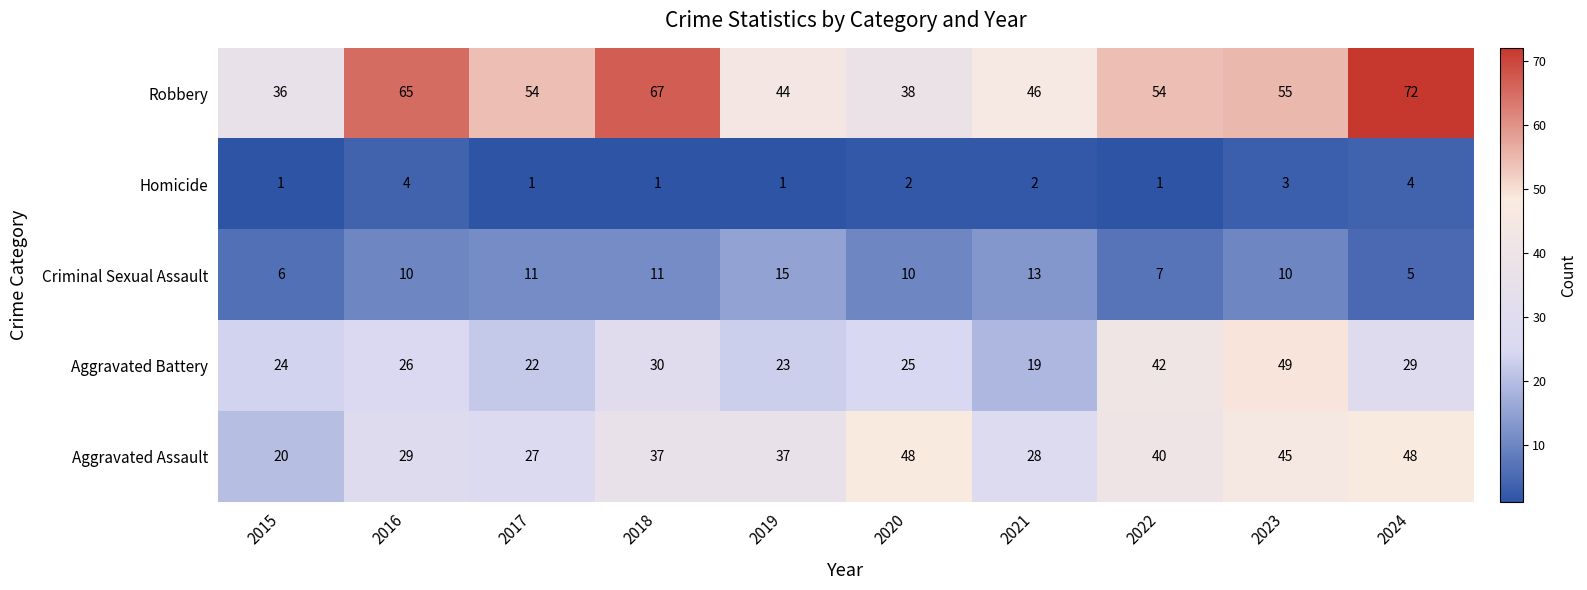

What is the smallest value displayed?

1